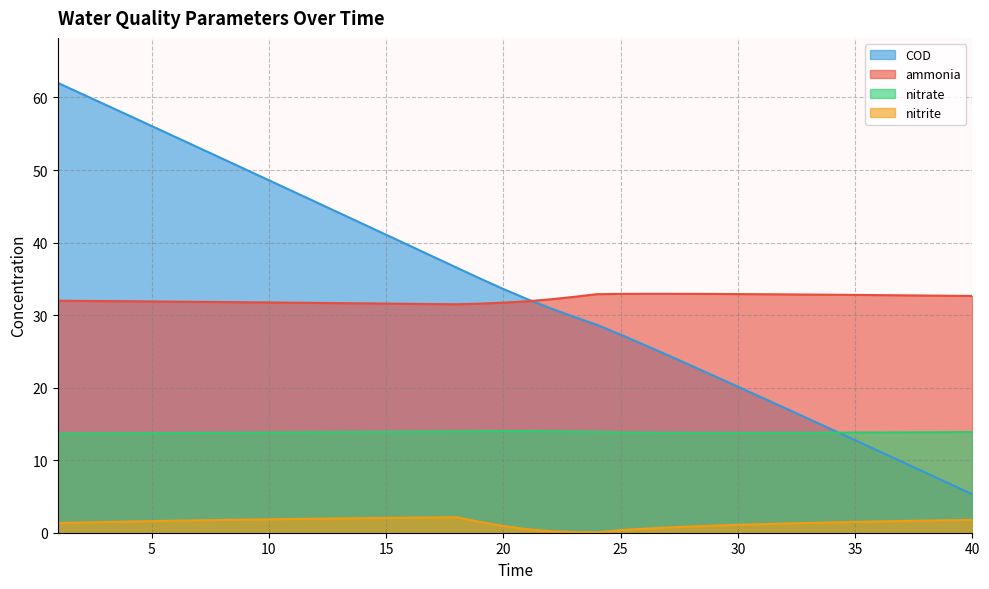

Where is the first local minimum for ammonia?

18